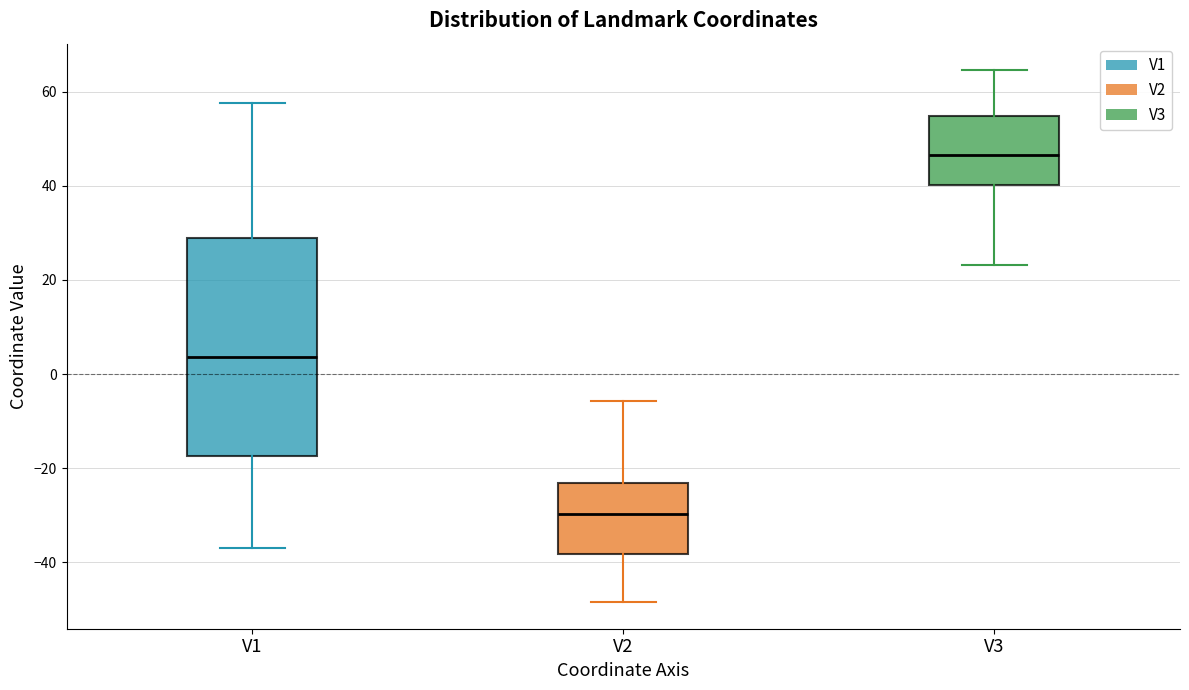

Reading left to right, transcribe this box plot: for each box, give where its median line is, the range the box spans, and where its two whiskers end, as read against the y-axis. The values are not printed on the chart, so give them approximately, as read against the axis.

V1: median 4, box -18 to 28, whiskers -38 to 58
V2: median -30, box -38 to -24, whiskers -48 to -6
V3: median 46, box 40 to 54, whiskers 24 to 64